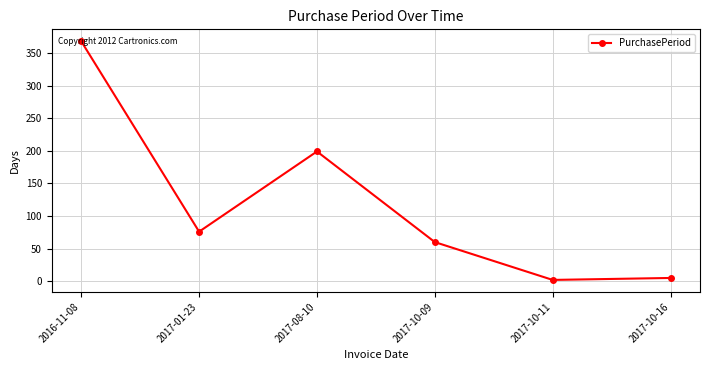

What is the smallest value displayed?

2